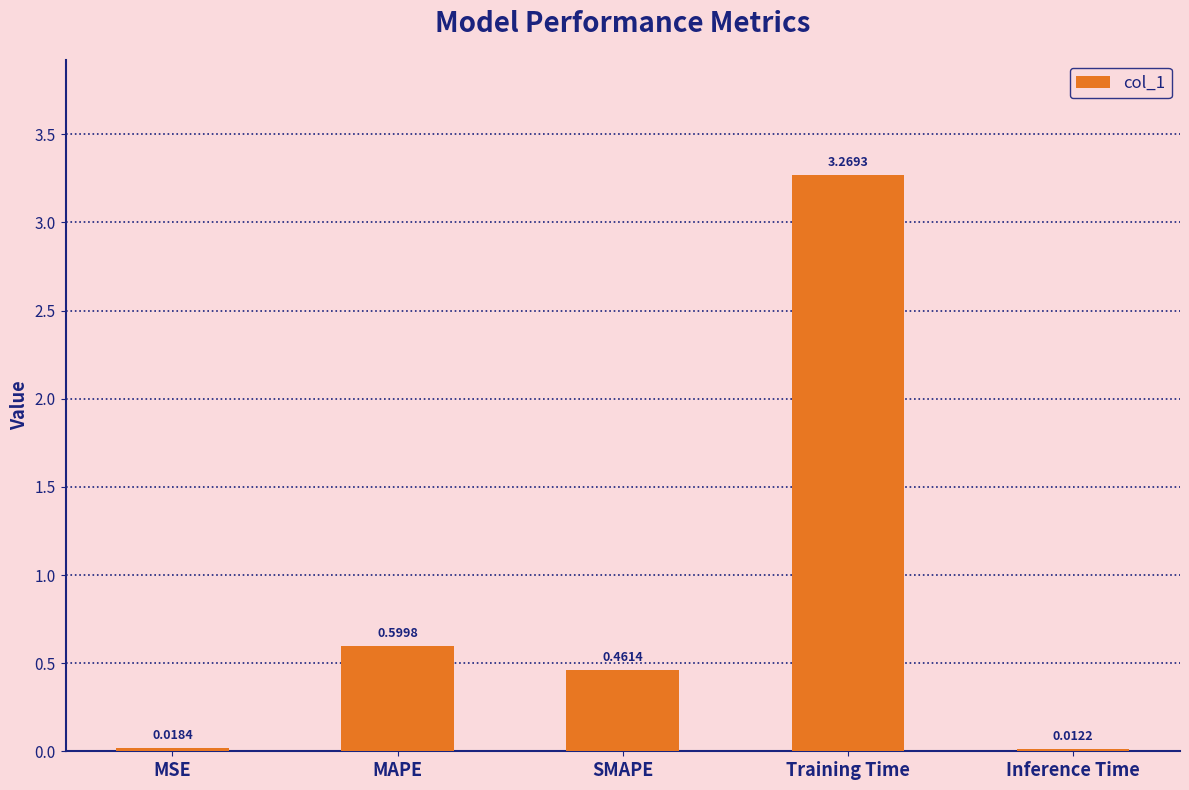

What is the label of the 2nd bar from the left?

MAPE